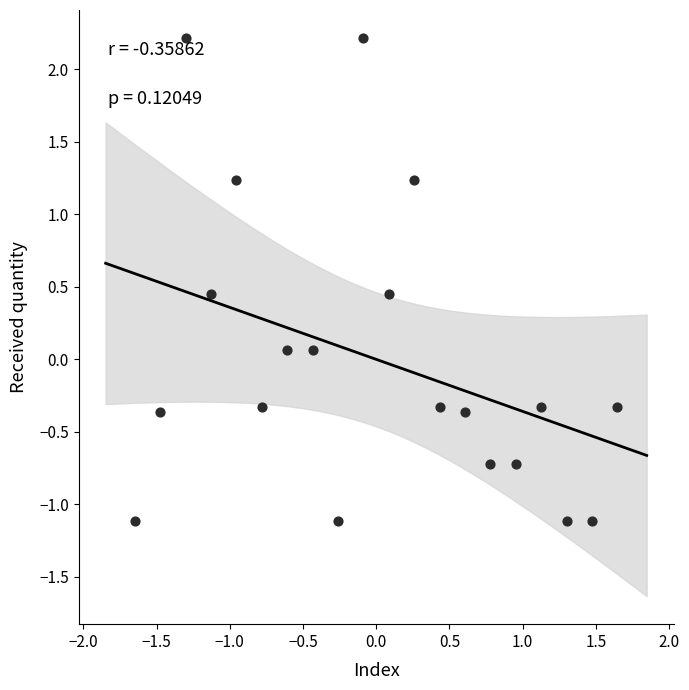

What is the range of Y values (max minus min)?

3.3